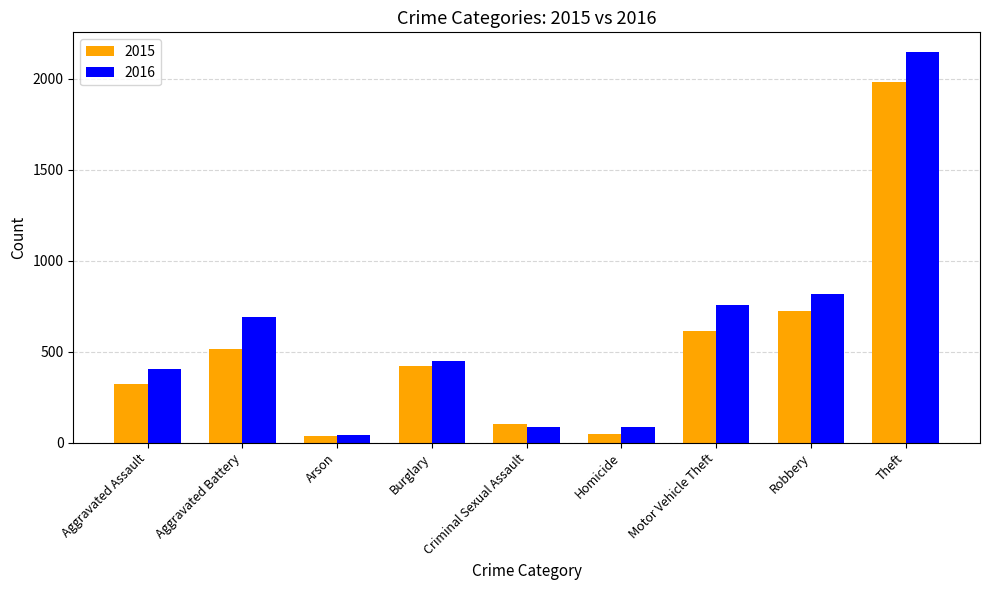

List the series in order of their peak value, lowest first.

2015, 2016